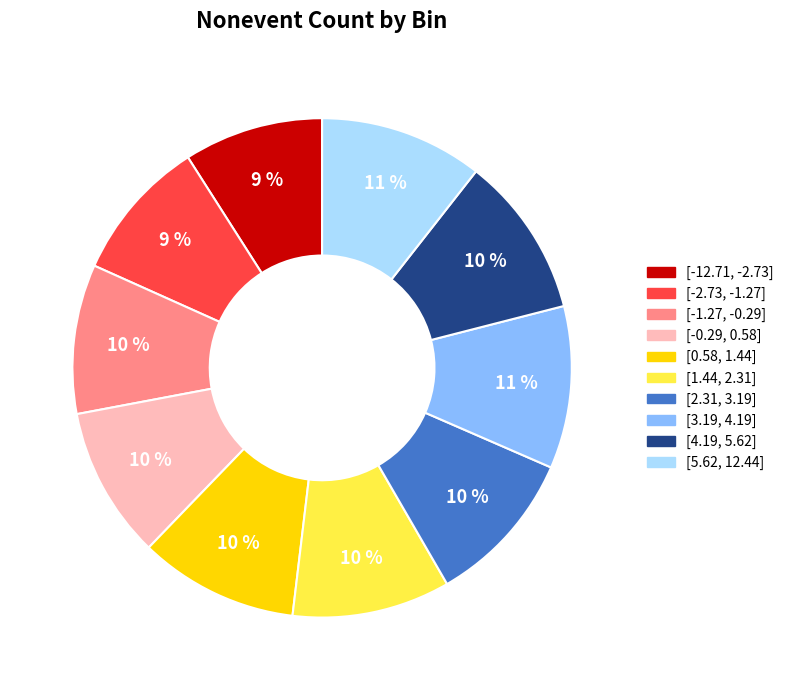

Approximately how many times larger is the value at [-0.29, 0.58] compared to [3.19, 4.19]?

0.9